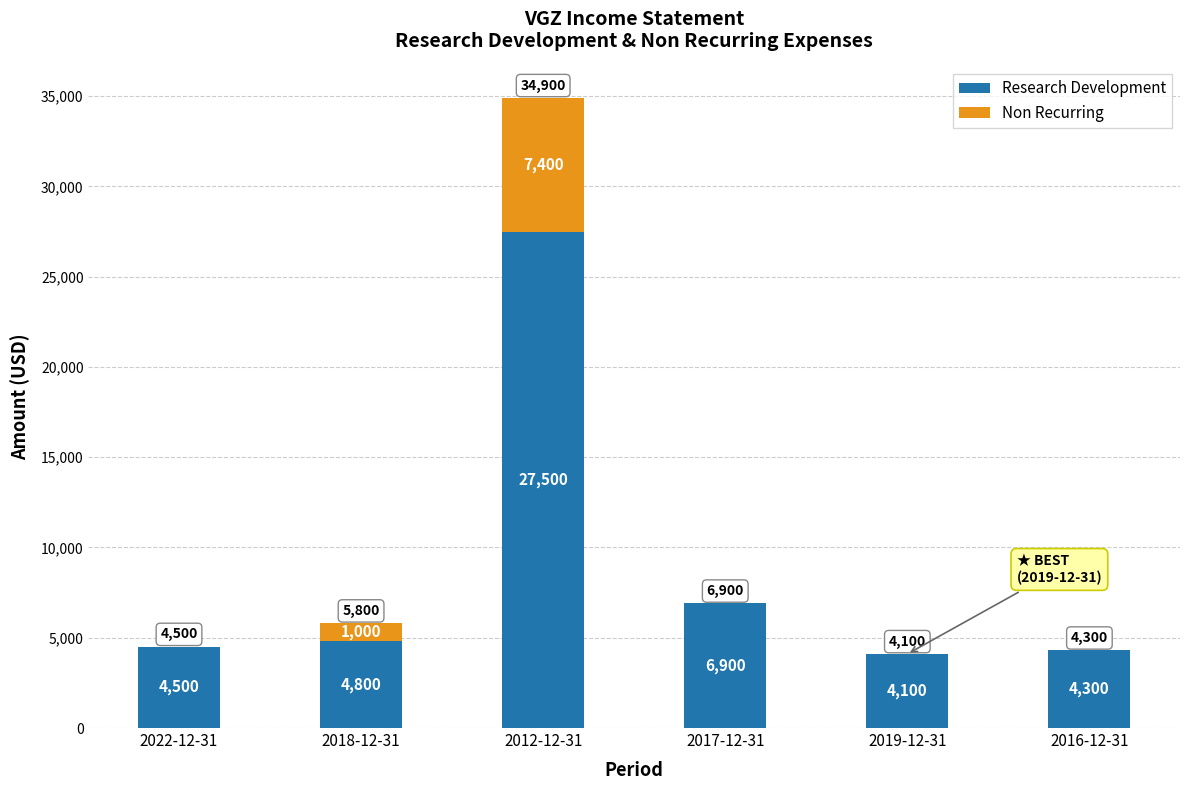

How many series are shown in this chart?

2